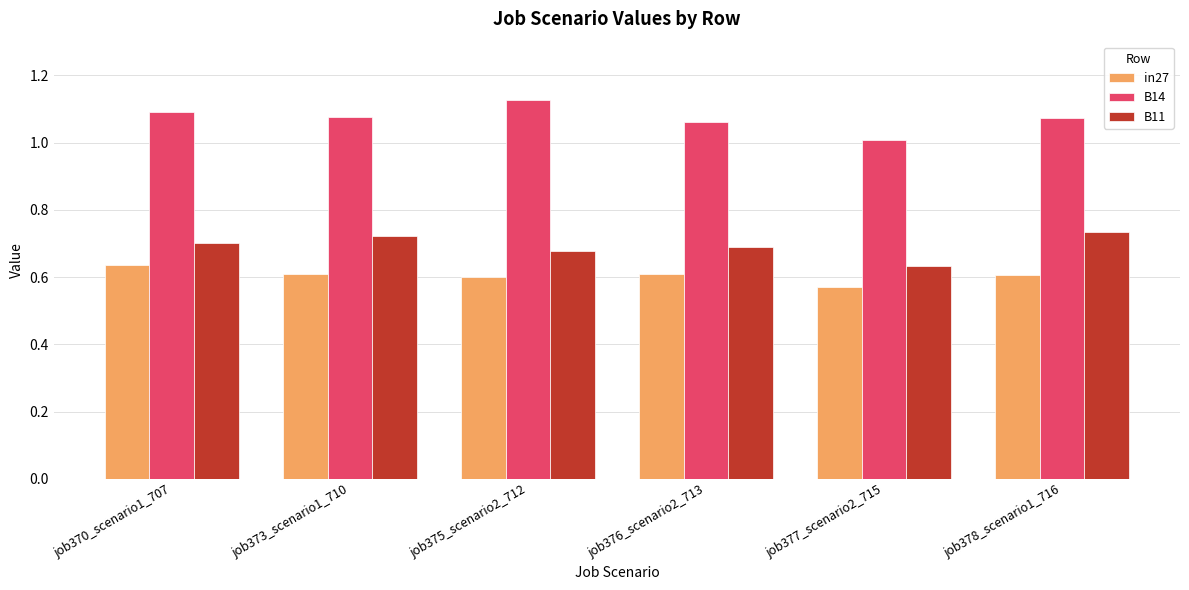

True or false: in27 has a value of 0.2 at job377_scenario2_715.

False